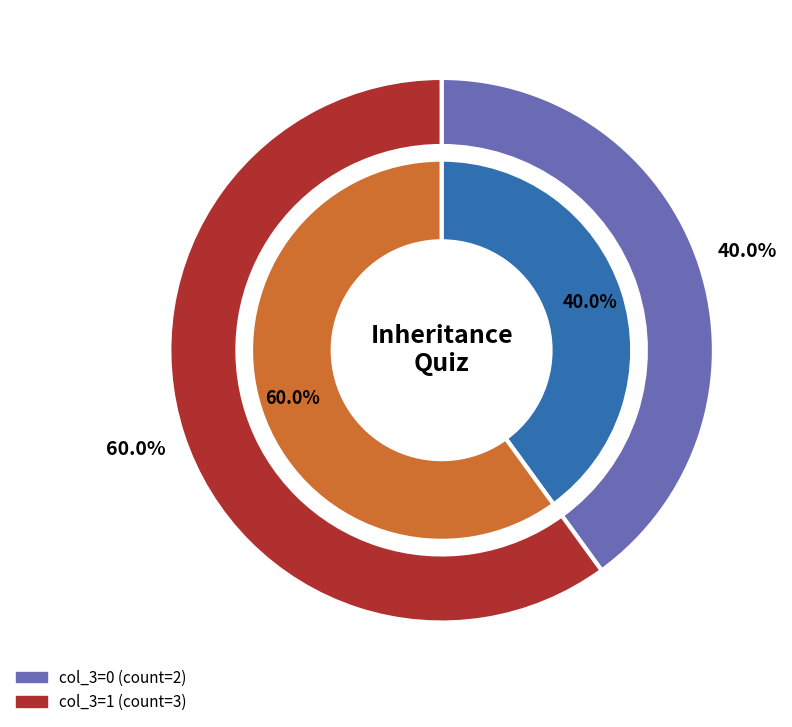

Is Has-a relation is implemented the majority of the pie?

No